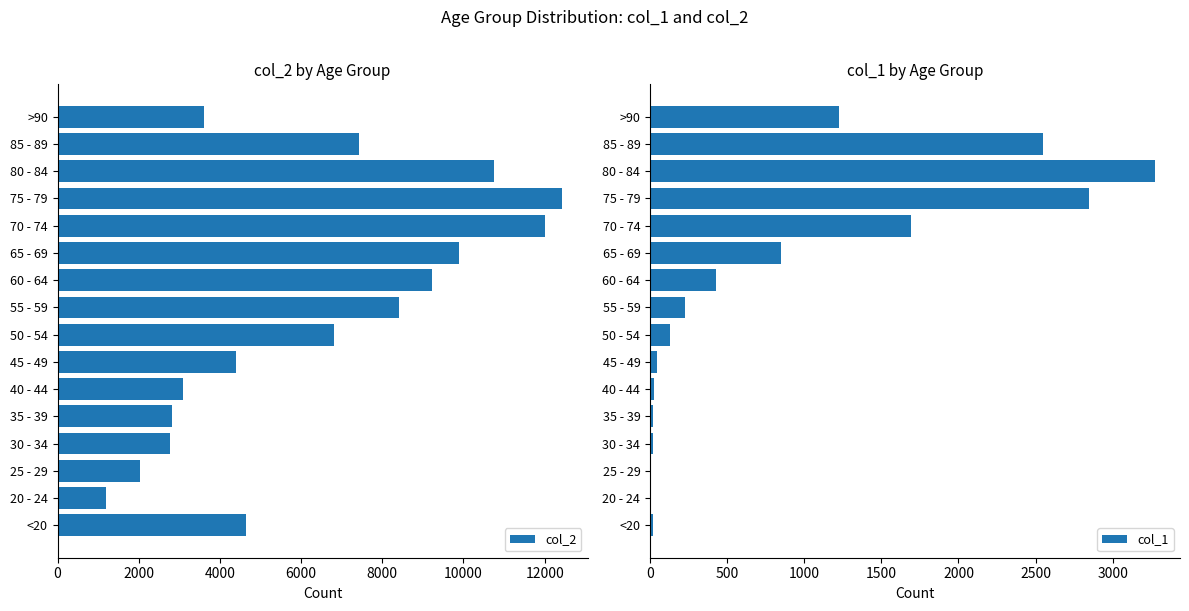

Is it true that col_1 equals 2548 at 85 - 89?

True